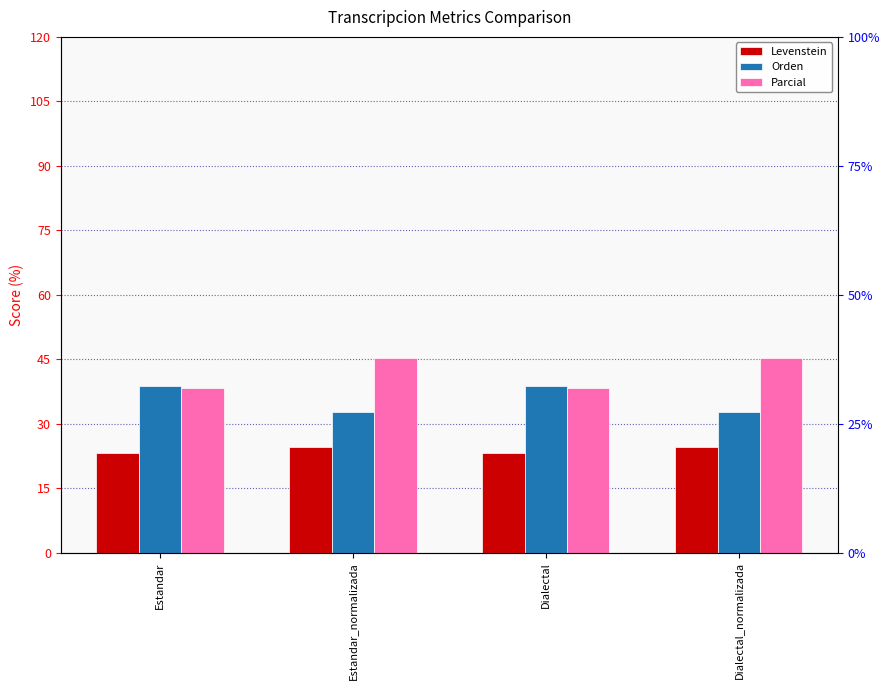

How many groups of bars are there?

4